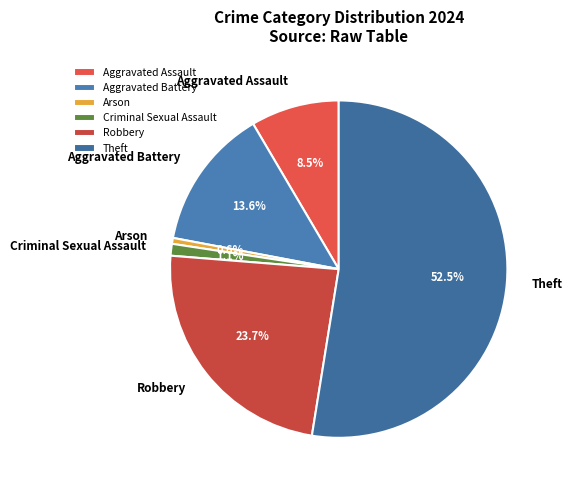

Does Aggravated Assault represent more than half of the total?

No